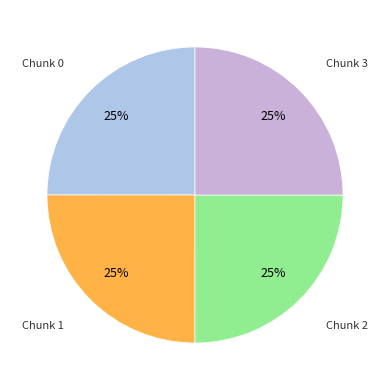

Count the number of slices in the pie.

4